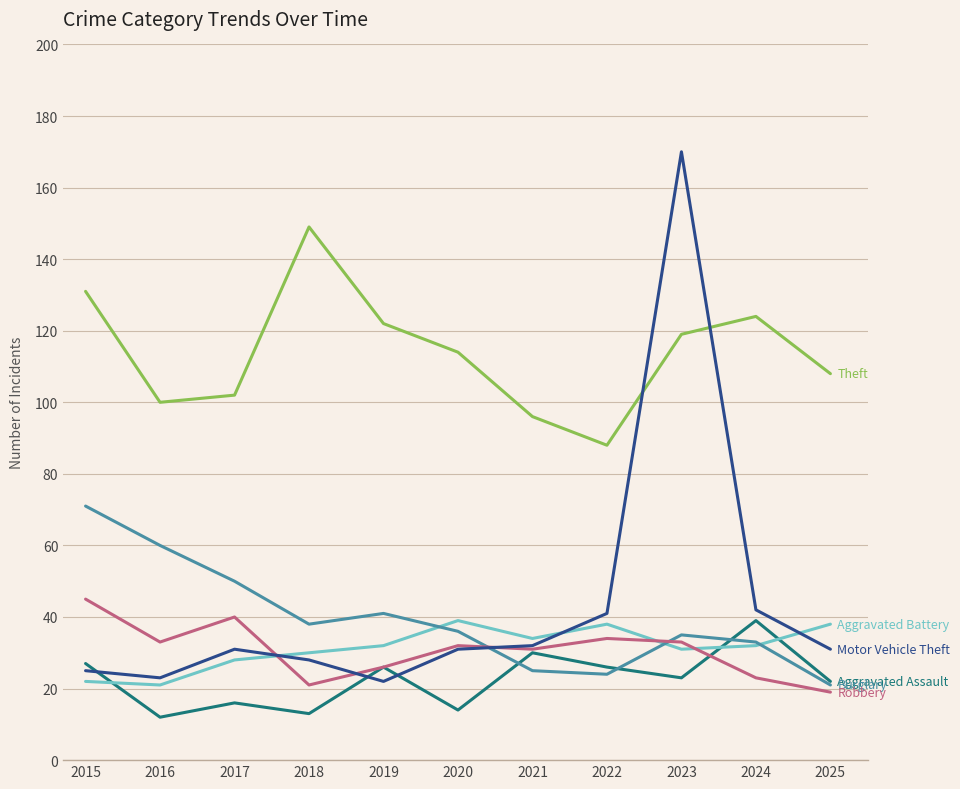

At which category is the sum across all series the highest?

2023